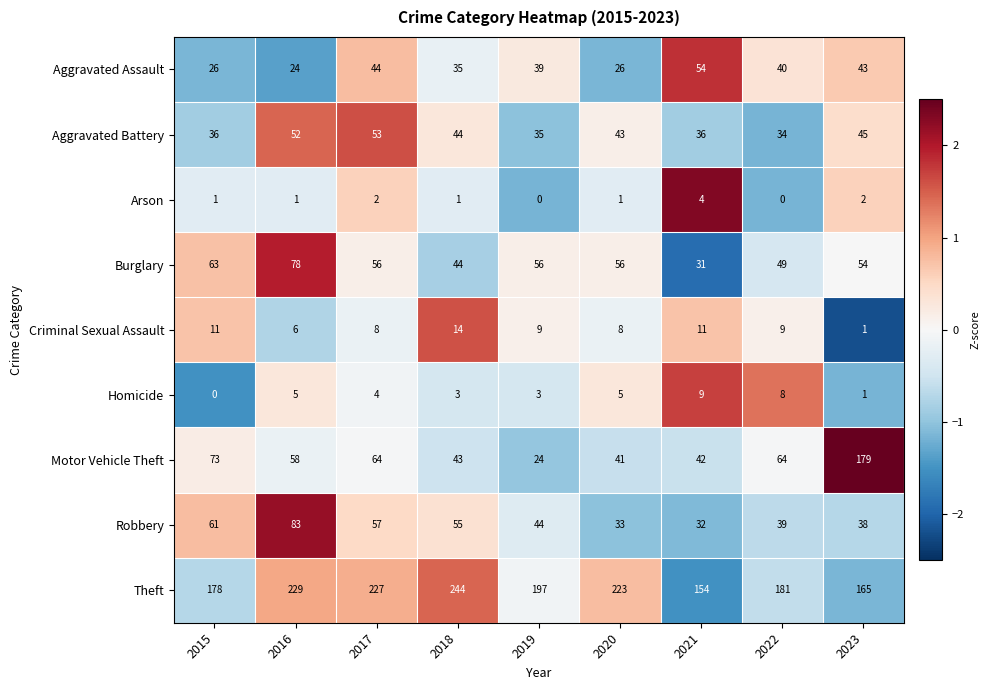

What is the greatest value displayed?

244